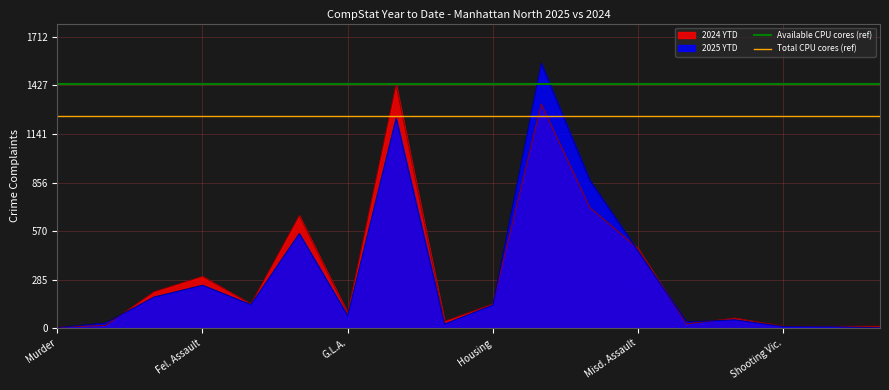

What is the sum of all Available CPU cores (ref) values?

25783.9